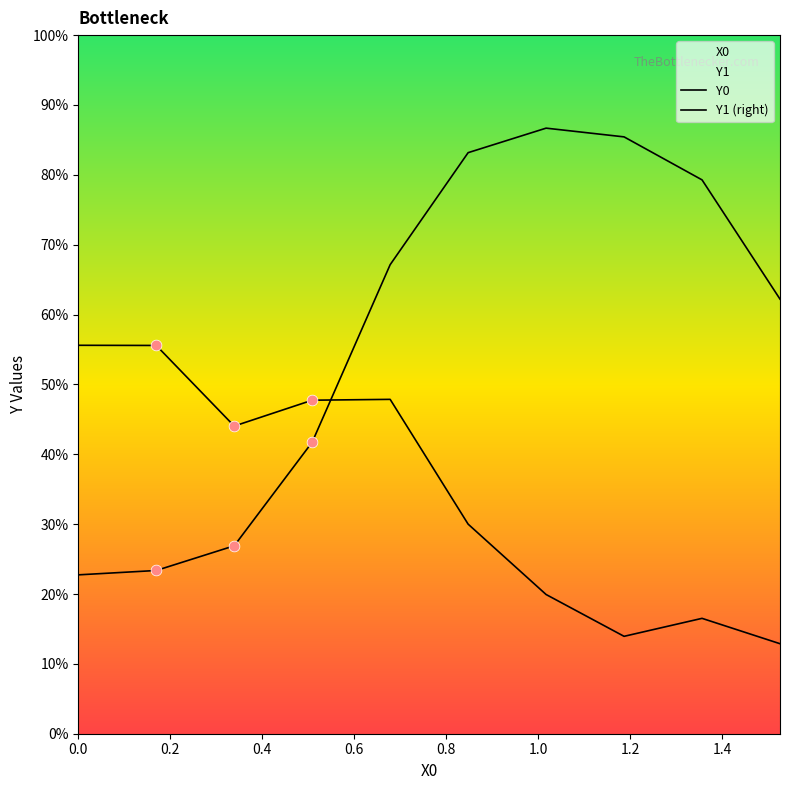

Which series contains the lowest Y value?

Y1 (right)